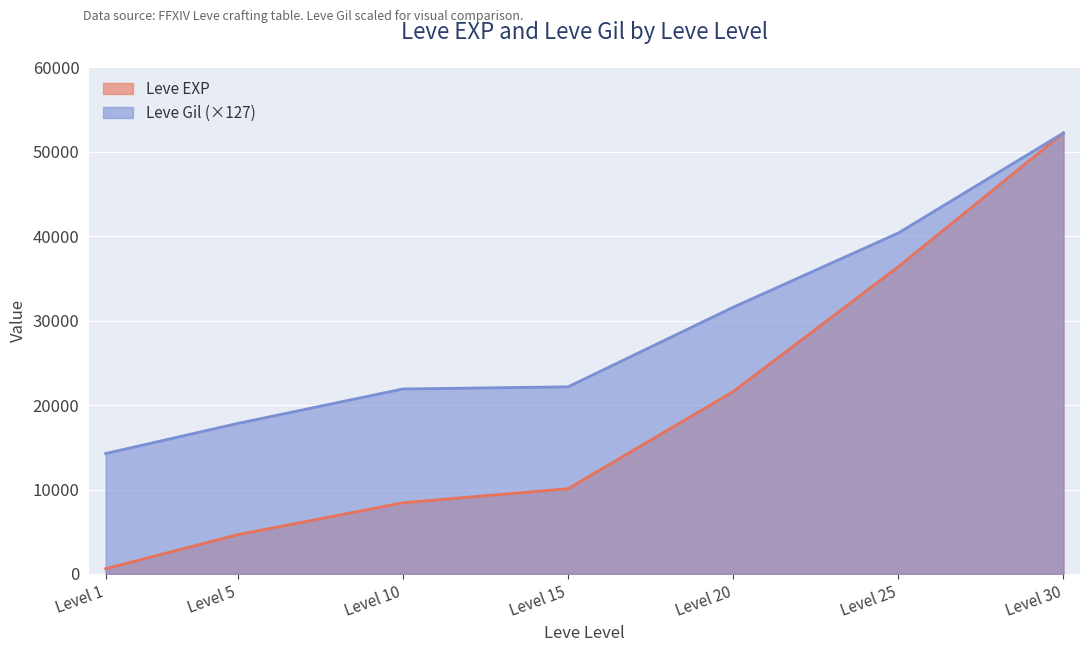

What is the value of the Leve Gil point at the 5th from the left?

31586.7